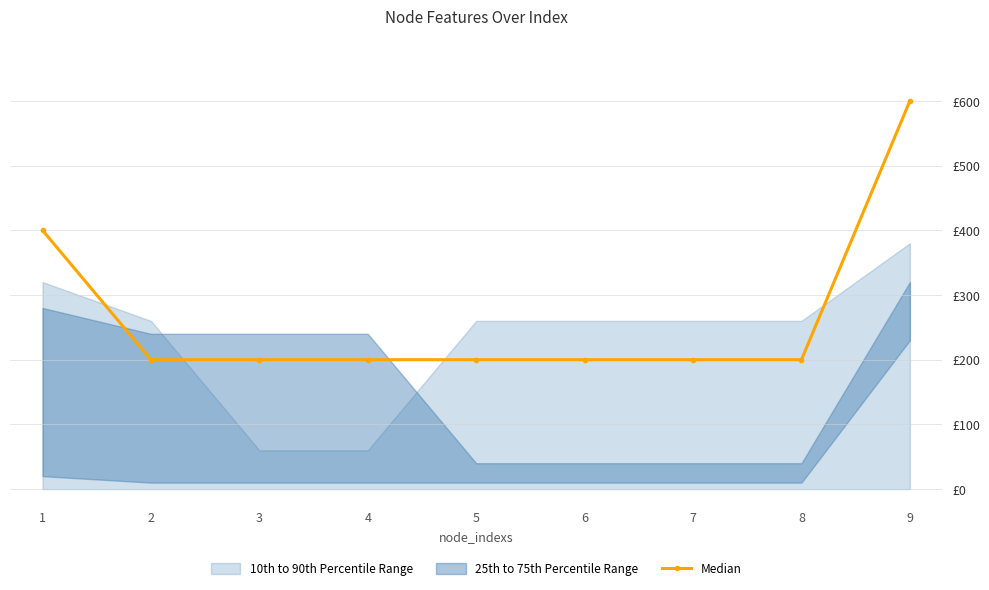

Is it true that the value at 5 is 200?

True